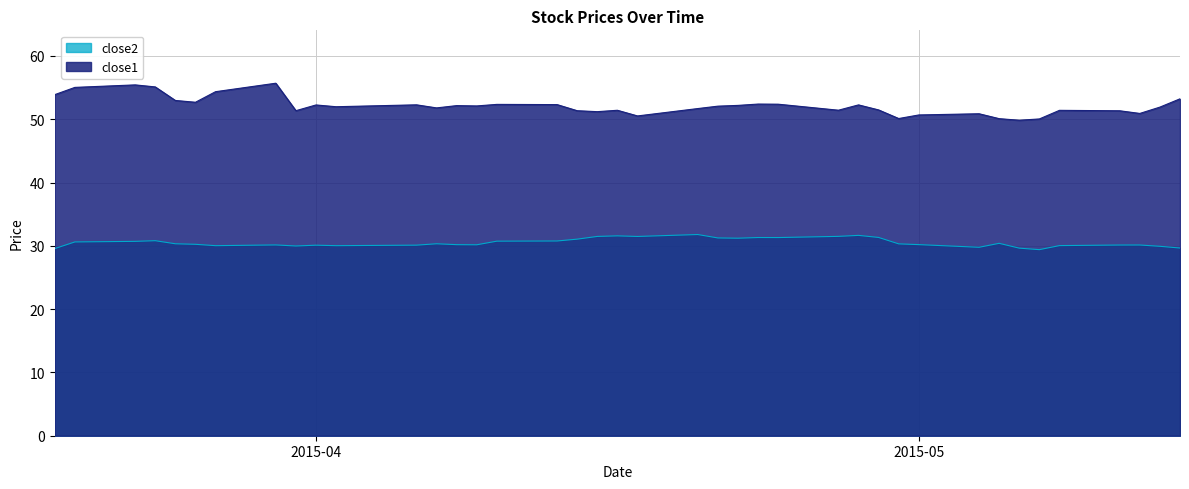

How many values in the close1 series are below 52?

20